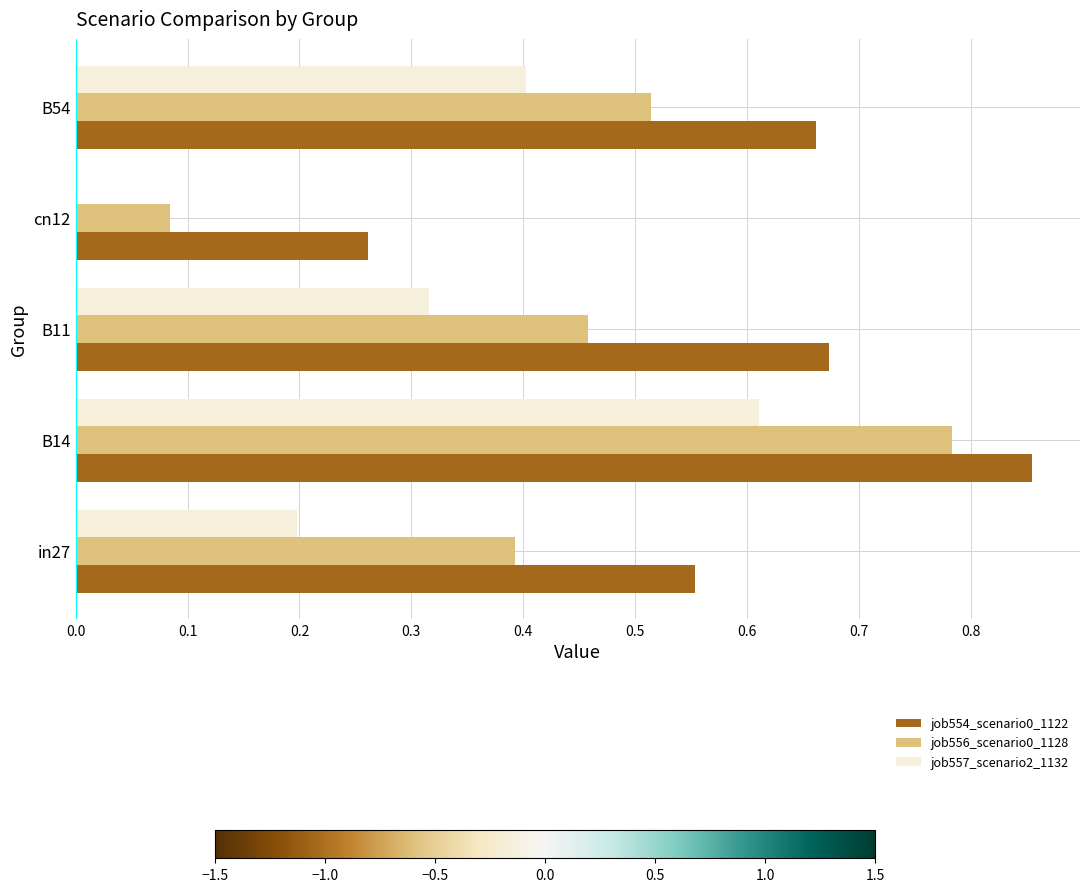

The job554_scenario0_1122 series shows 1.0 at in27. True or false?

False